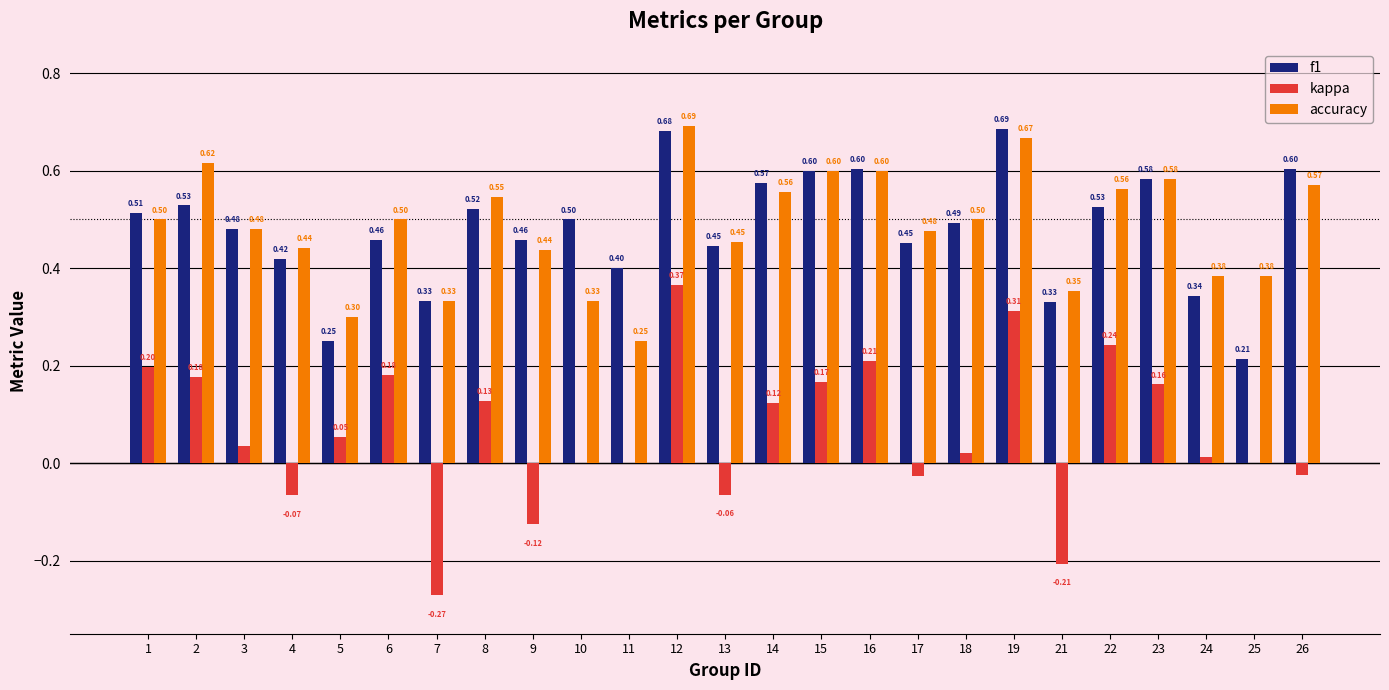

True or false: kappa has a value of -0.0 at 17.

True